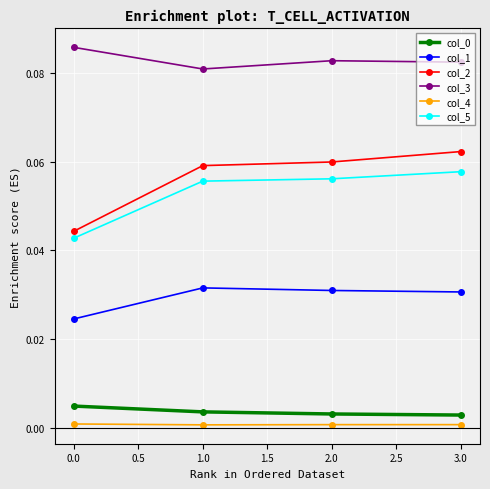

What is the label of the 1st point from the right?

3.0